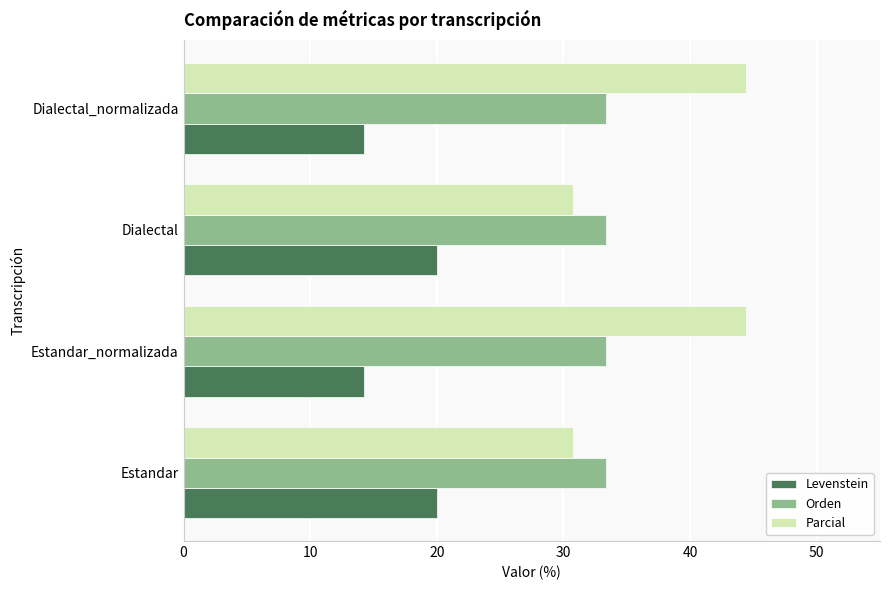

What is the average value of the Orden series?

33.3